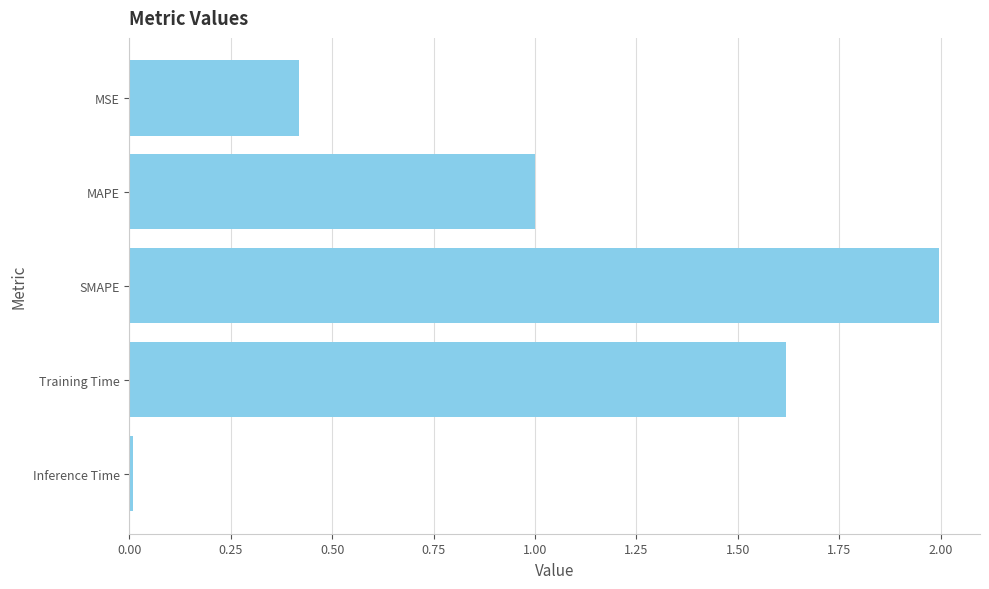

What is the label of the 4th bar from the bottom?

MAPE